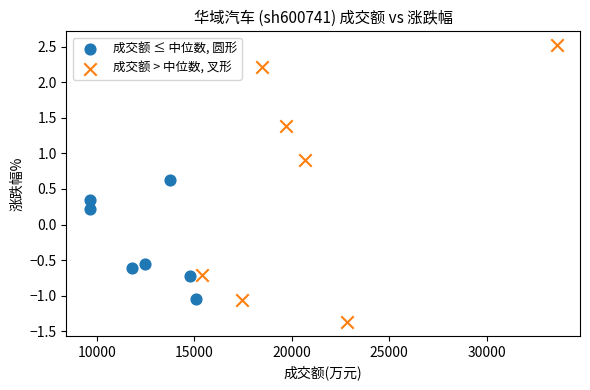

What are all the series names shown in the legend?

成交额 ≤ 中位数, 圆形, 成交额 > 中位数, 叉形